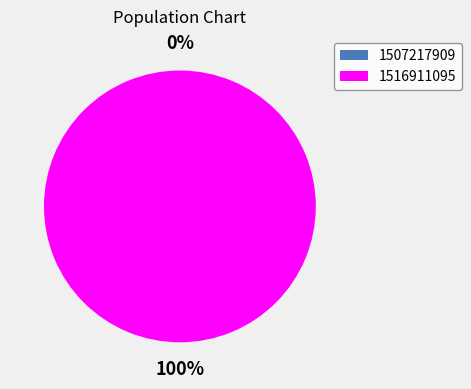

What is the largest slice in the pie chart?

1516911095